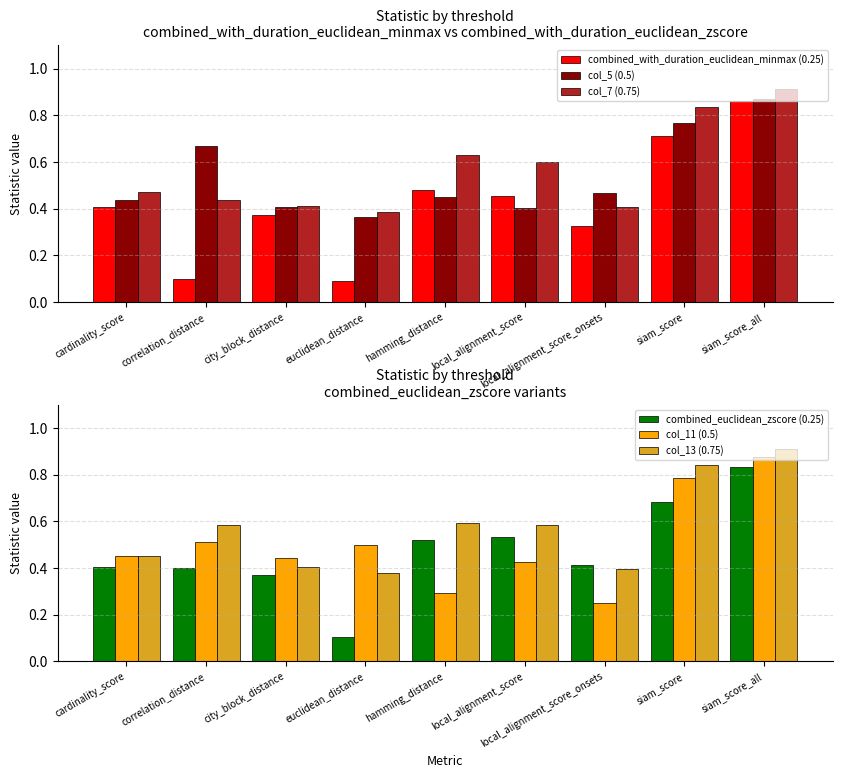

Rank the series by their maximum value, from lowest to highest.

combined_euclidean_zscore (0.25), combined_with_duration_euclidean_minmax (0.25), col_5 (0.5), col_11 (0.5), col_13 (0.75), col_7 (0.75)